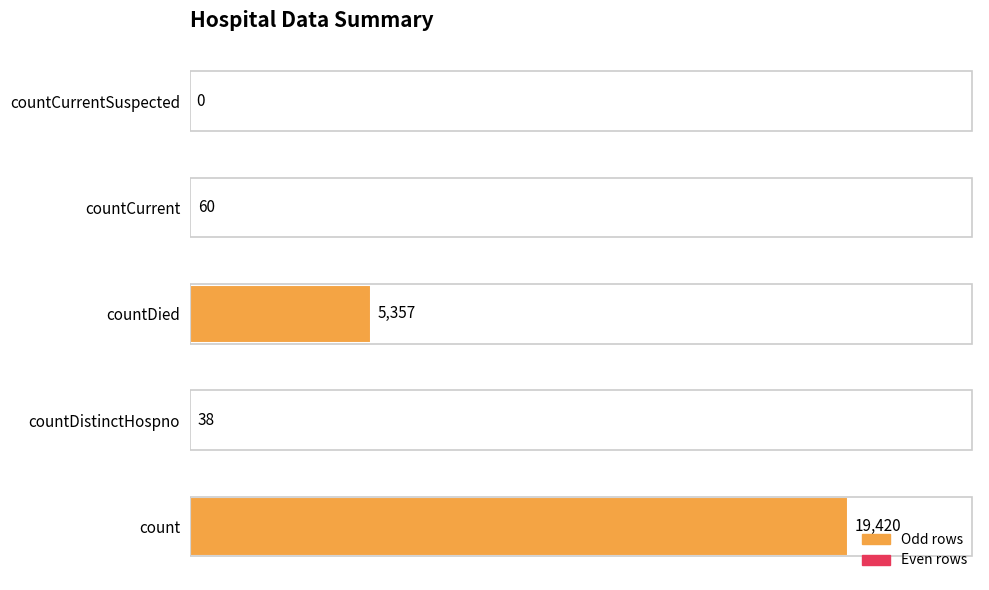

Reading bottom to top, extract all data points from this chart.

count=19420	countDistinctHospno=38	countDied=5357	countCurrent=60	countCurrentSuspected=0